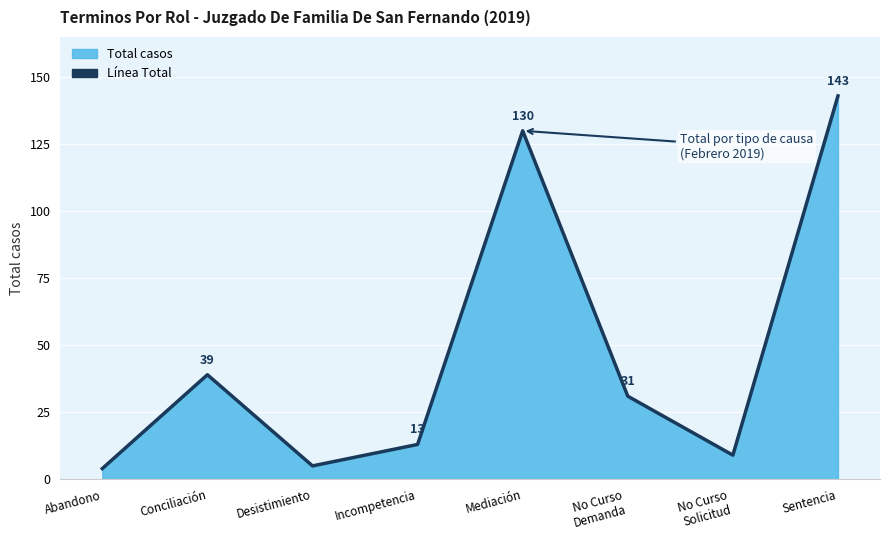

What is the sum of all values?

374